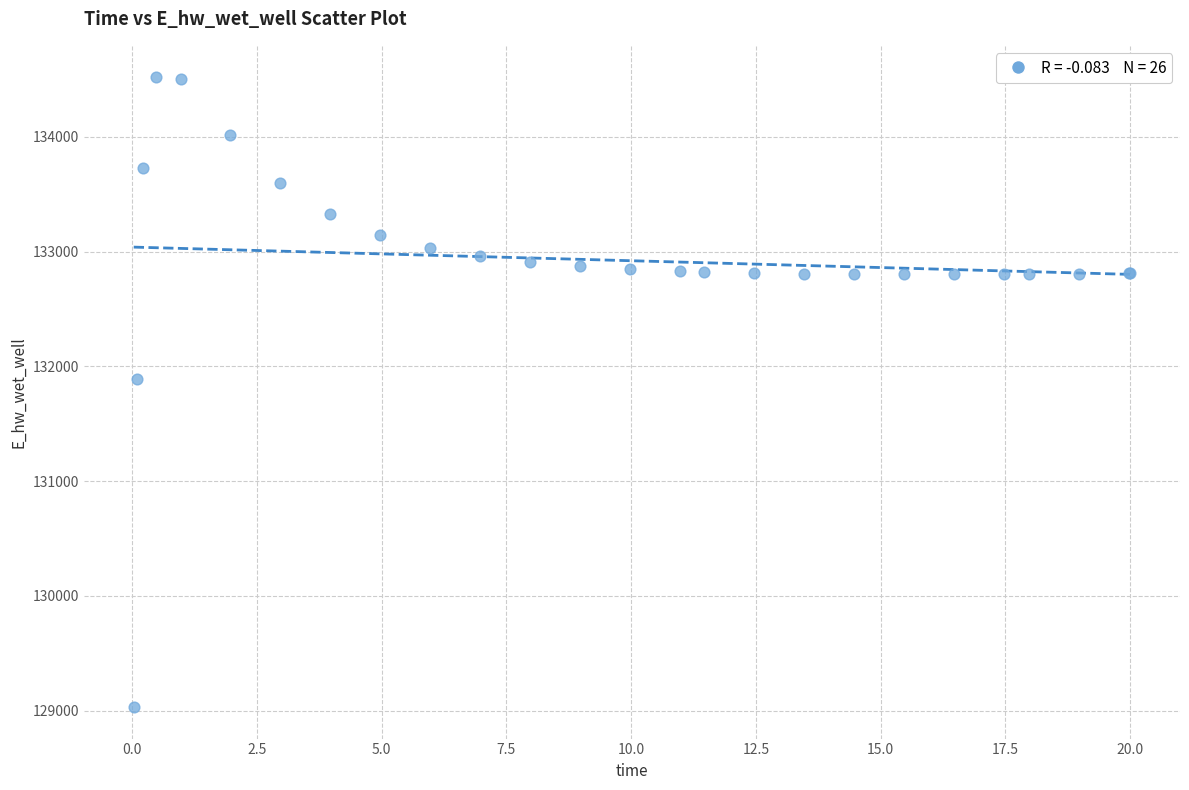

What Y value in the scatter plot is closest to 131774?

131893.7